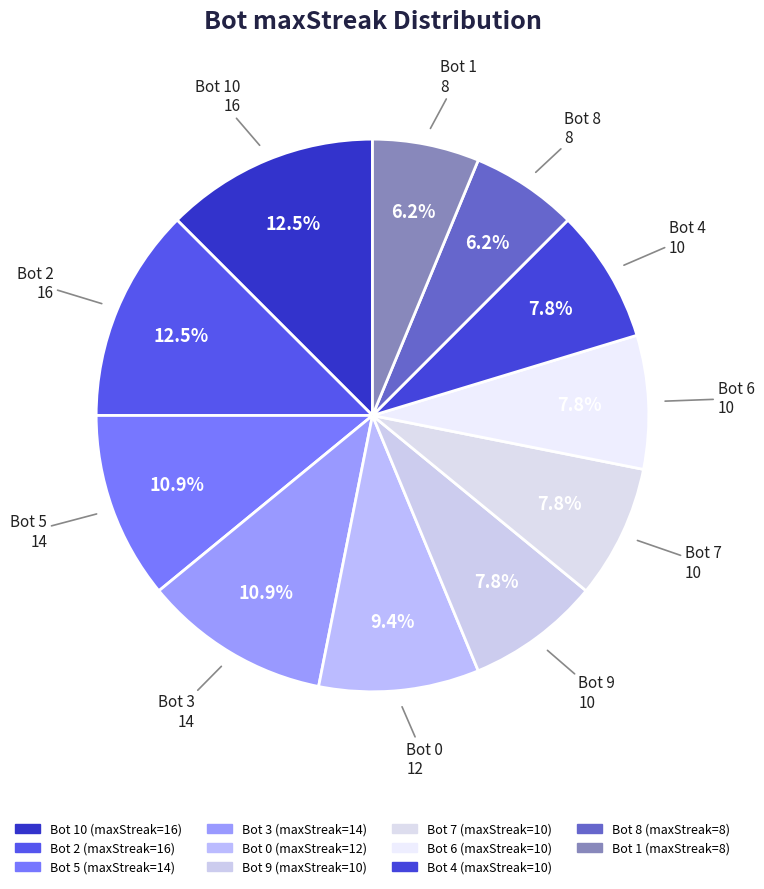

Count the number of slices in the pie.

11